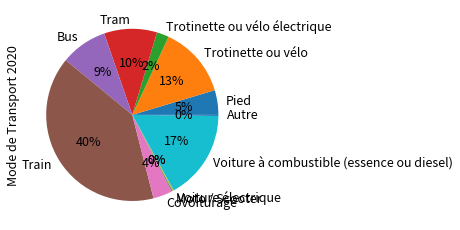

Between Pied and Trotinette ou vélo, which is larger?

Trotinette ou vélo